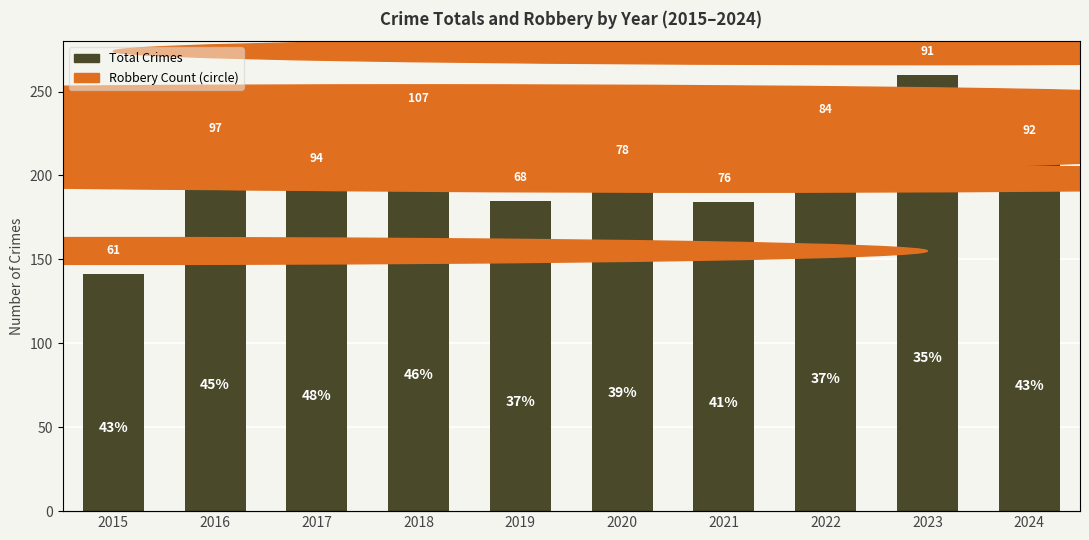

What is the value of the 6th bar from the left?

201